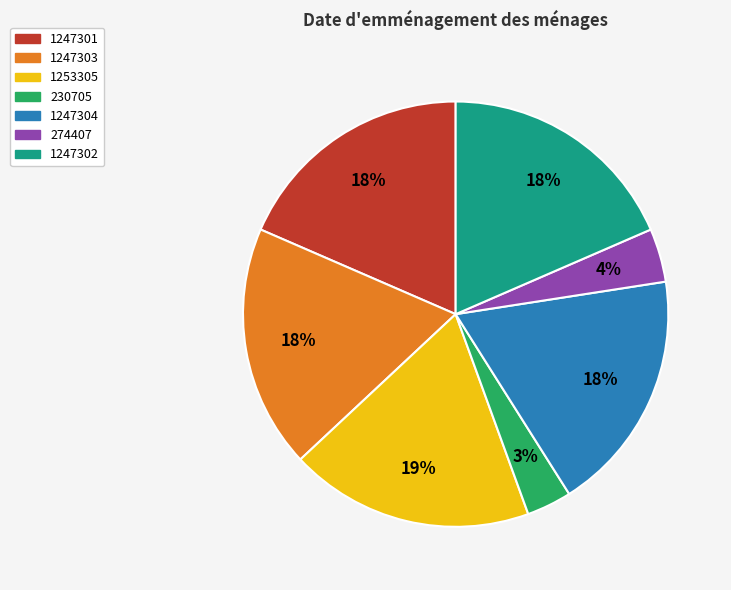

Does 1247301 account for over 50% of the chart?

No